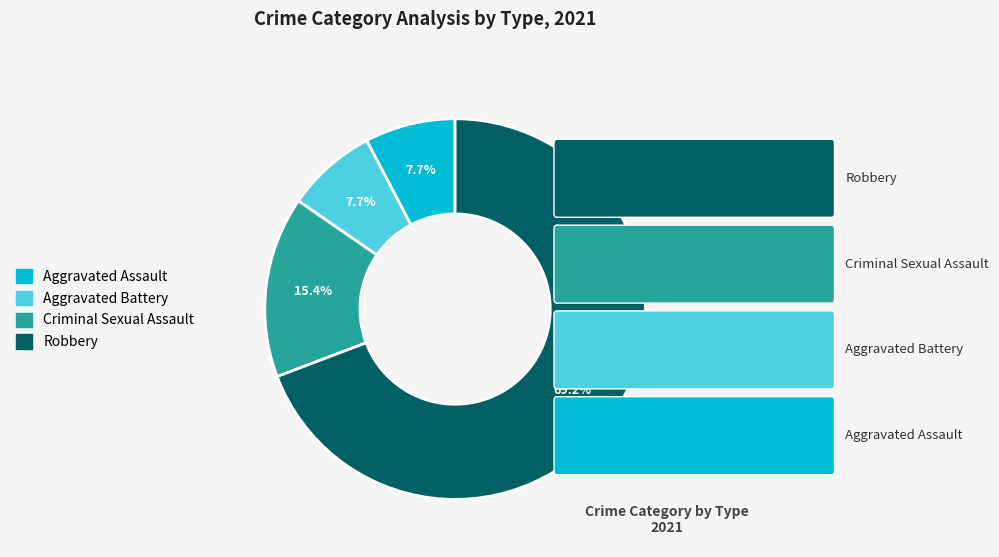

Between Criminal Sexual Assault and Robbery, which is larger?

Robbery